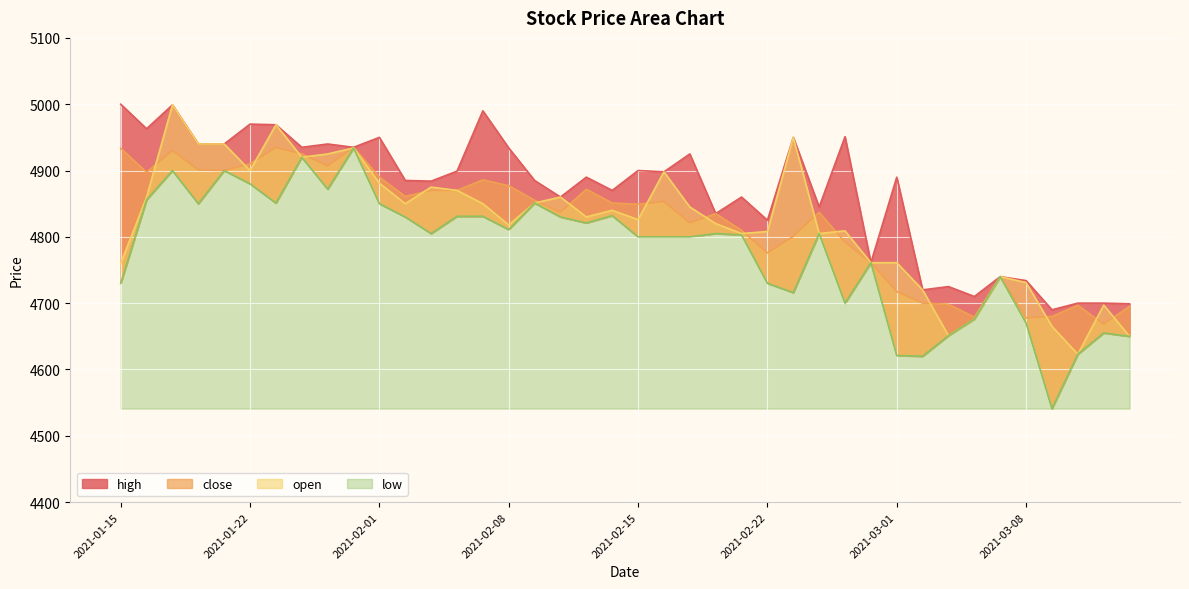

How many values in the close series exceed 4851?

19